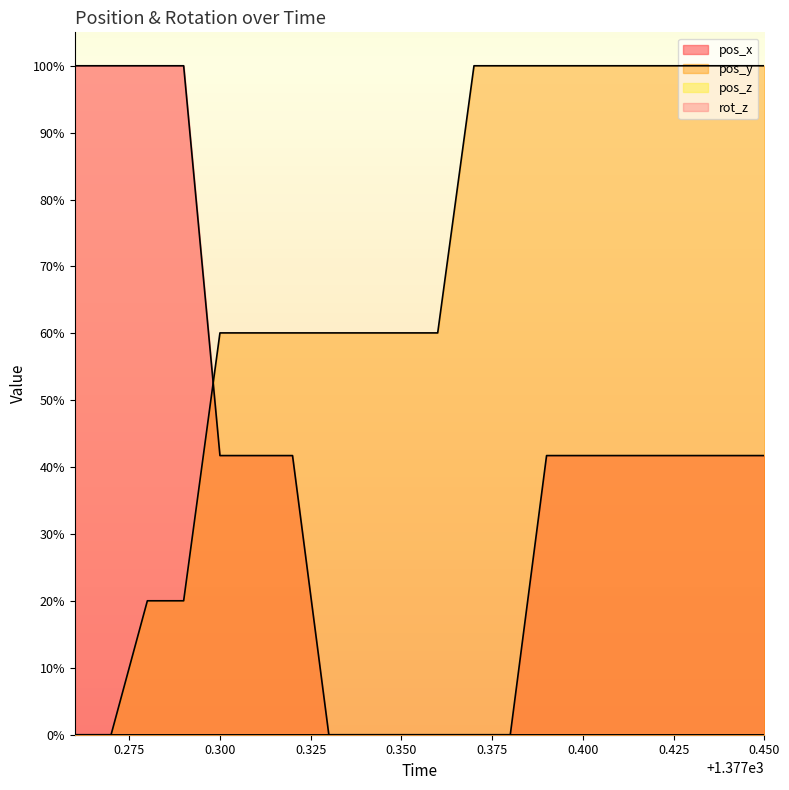

How many lines are shown in the chart?

4